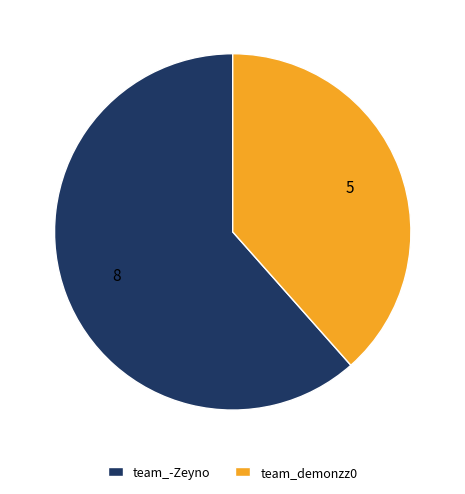

Rank the categories by value from highest to lowest.

team_-Zeyno, team_demonzz0